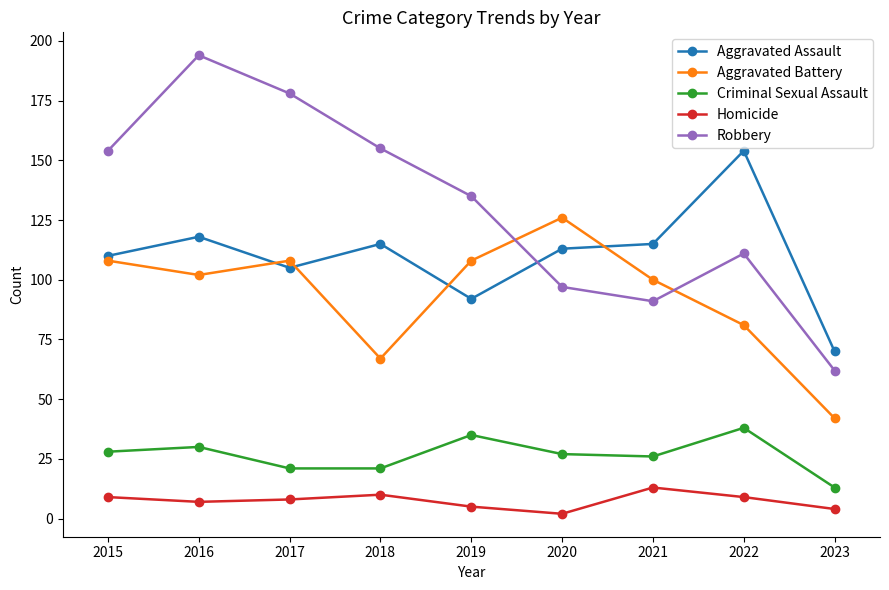

At which label does Criminal Sexual Assault first exceed 27?

2015